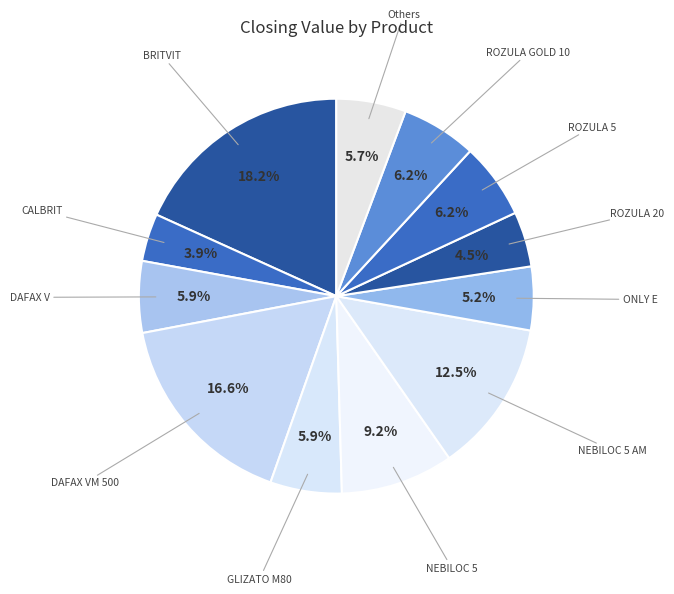

What percentage is the GLIZATO M80 slice, to the nearest percent?

6%